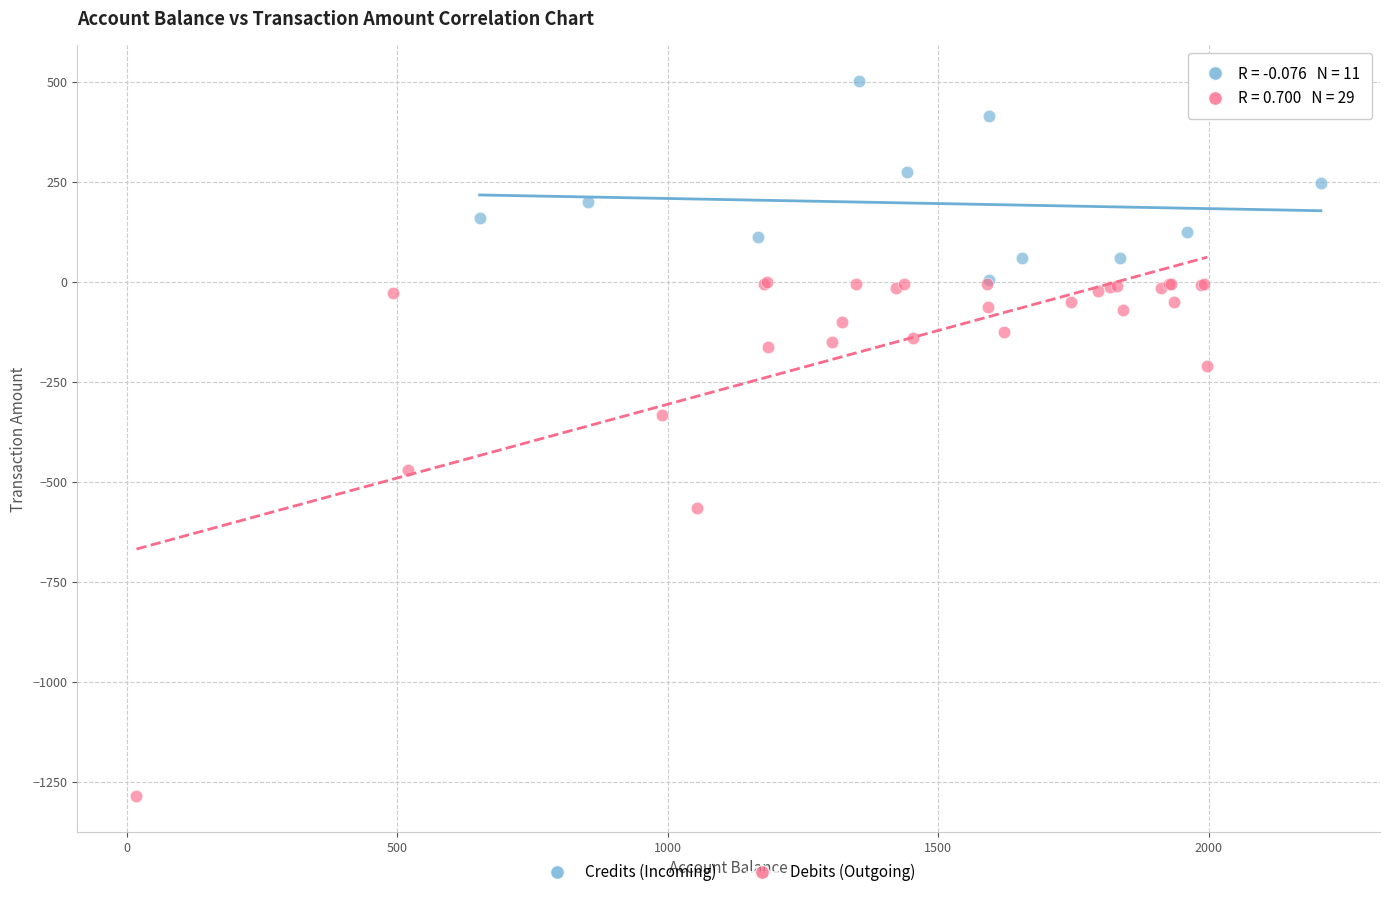

Which series has the widest spread of Y values?

Debits (Outgoing)